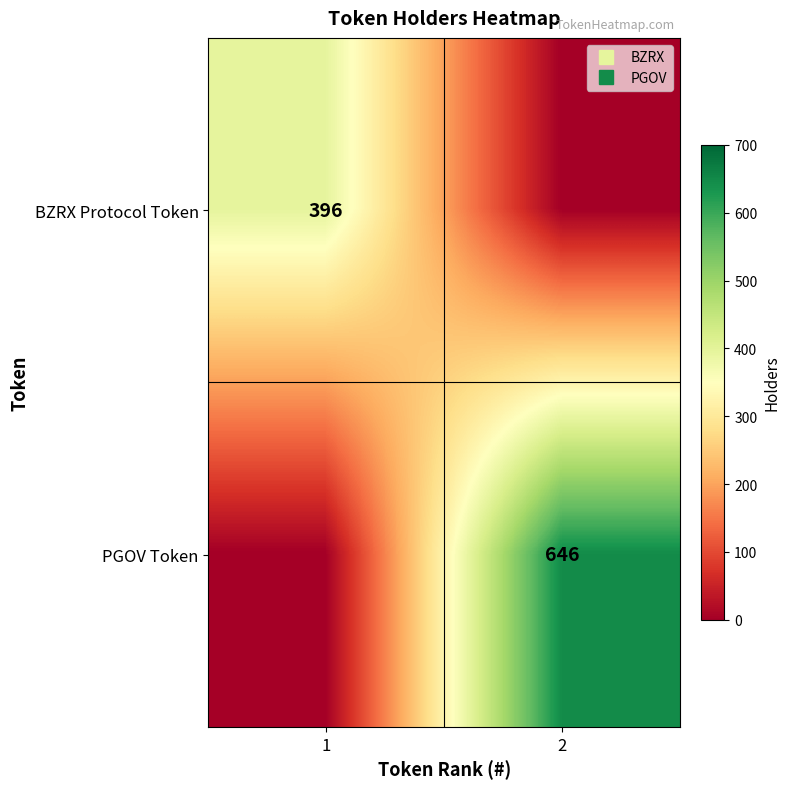

What is the difference between the highest and lowest values at 2?

646